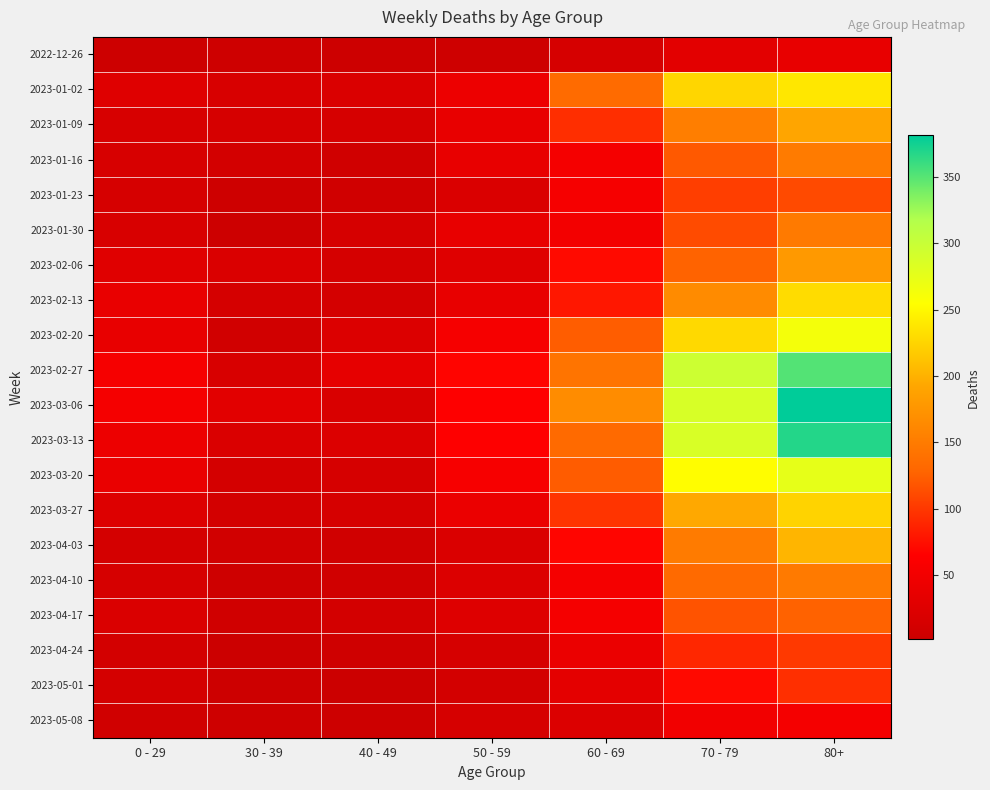

What is the spread (max minus min) of values at 50 - 59?

63